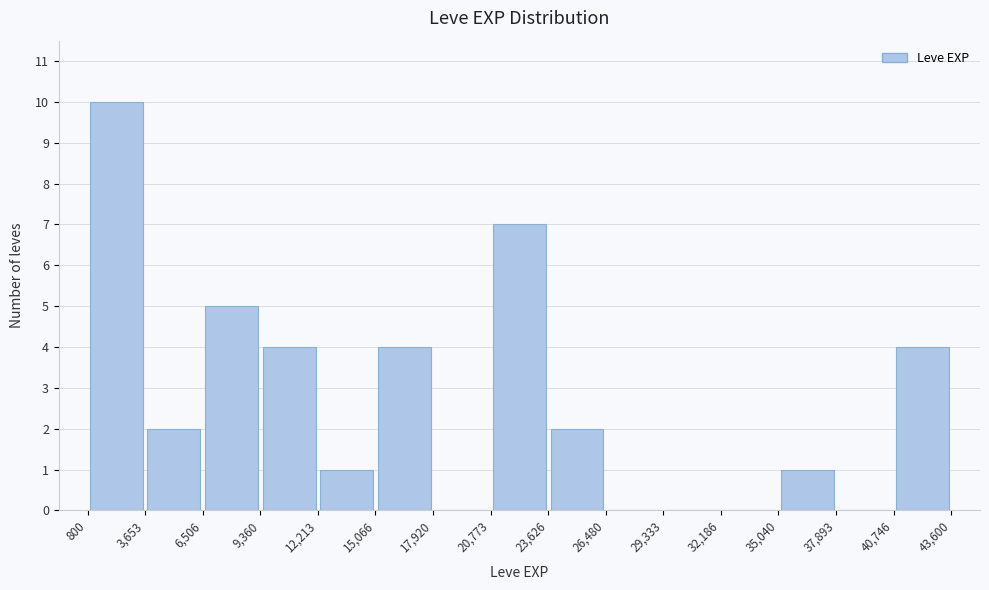

Reading left to right, list every bar in this chart as the range it spans on the x-axis followed by its height. The values are not printed on the chart, so give them approximately, as read against the axis.

800 to 3,653: 10
3,653 to 6,506: 2
6,506 to 9,360: 5
9,360 to 12,213: 4
12,213 to 15,066: 1
15,066 to 17,920: 4
17,920 to 20,773: 0
20,773 to 23,626: 7
23,626 to 26,480: 2
26,480 to 29,333: 0
29,333 to 32,186: 0
32,186 to 35,040: 0
35,040 to 37,893: 1
37,893 to 40,746: 0
40,746 to 43,600: 4